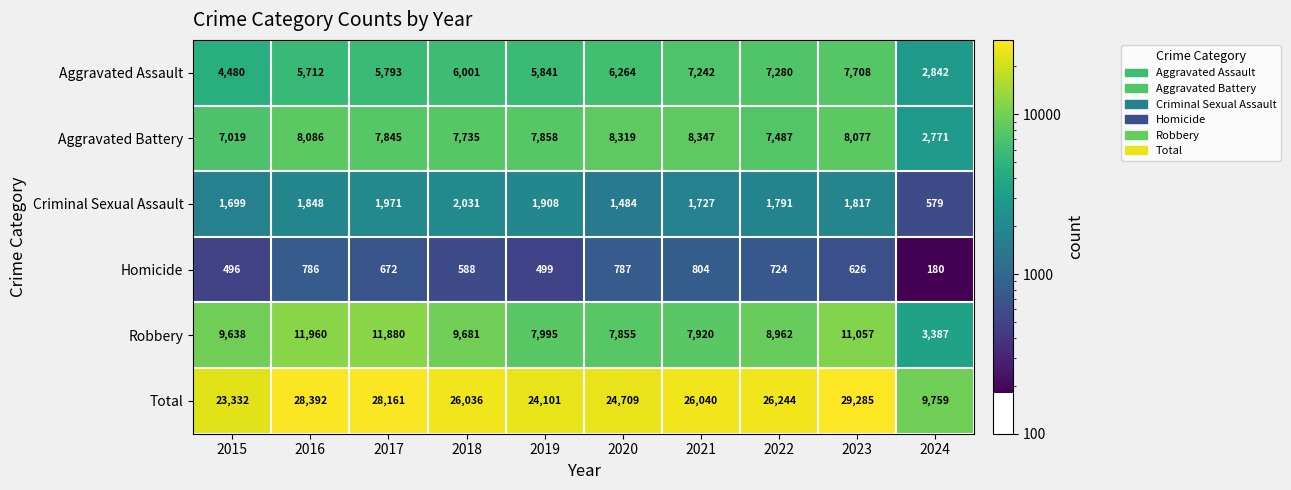

Which series has the largest range (max minus min)?

Total